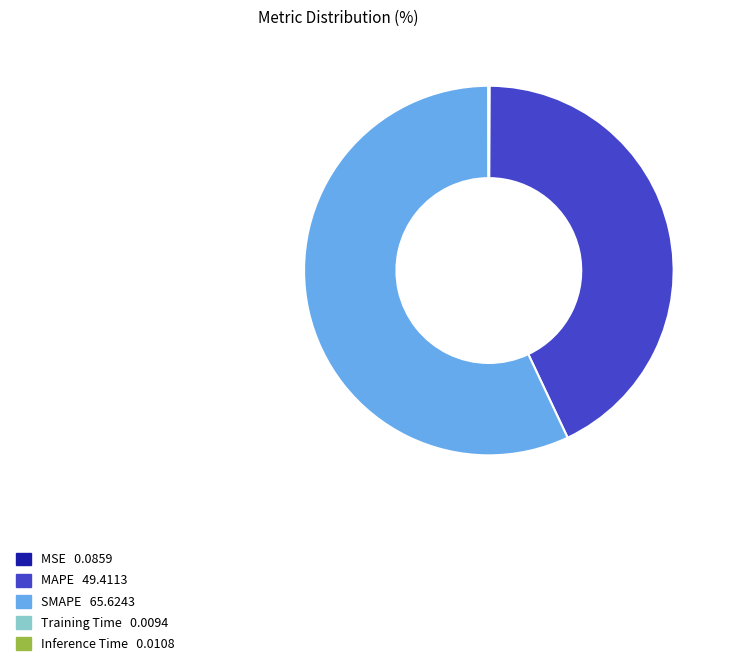

Which slice is the largest?

SMAPE